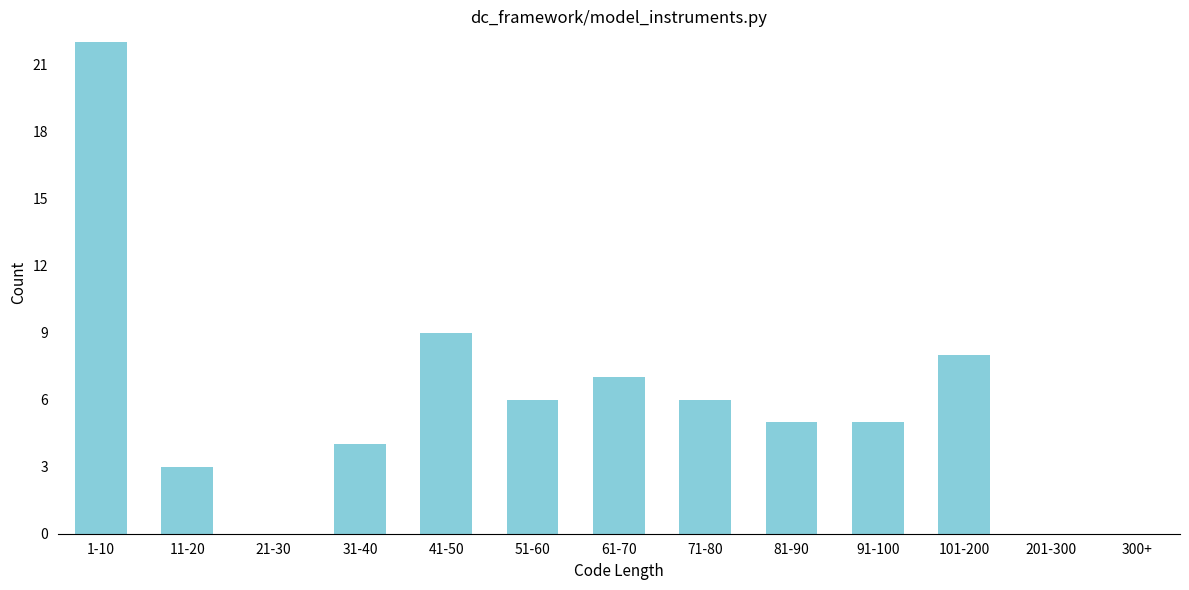

Reading right to left, list all the values displayed in this chart.

201-300=0	101-200=8	91-100=5	81-90=5	71-80=6	61-70=7	51-60=6	41-50=9	31-40=4	21-30=0	11-20=3	1-10=22